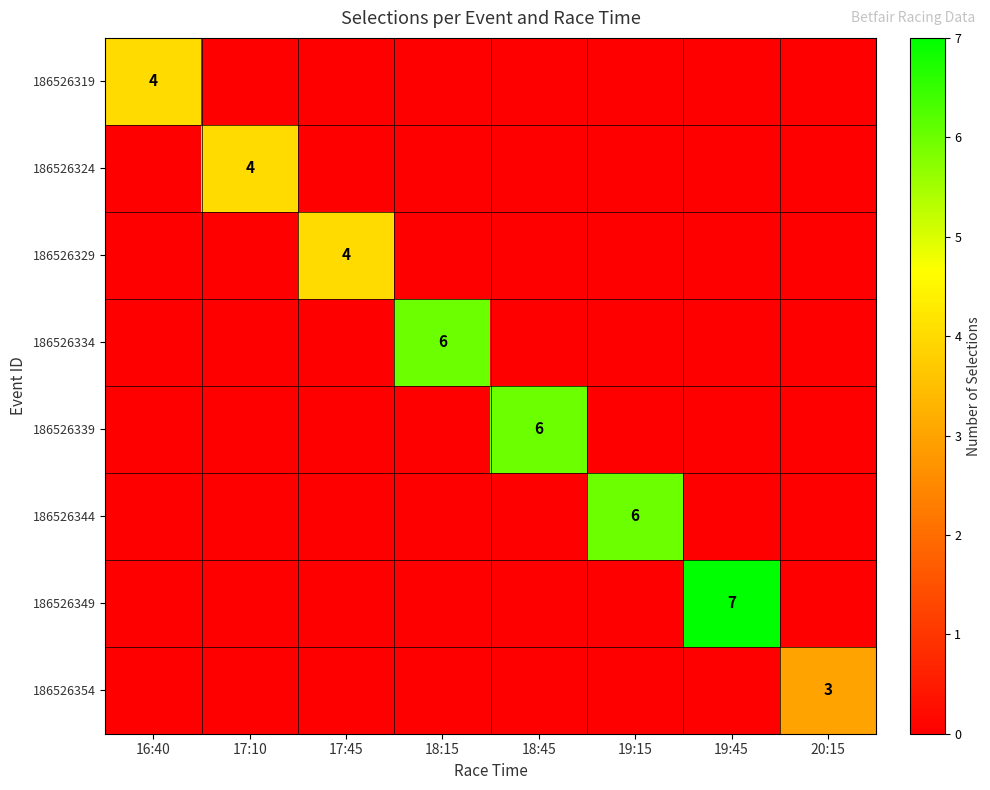

At 20:15, list the series in order from largest to smallest.

186526354, 186526319, 186526324, 186526329, 186526334, 186526339, 186526344, 186526349